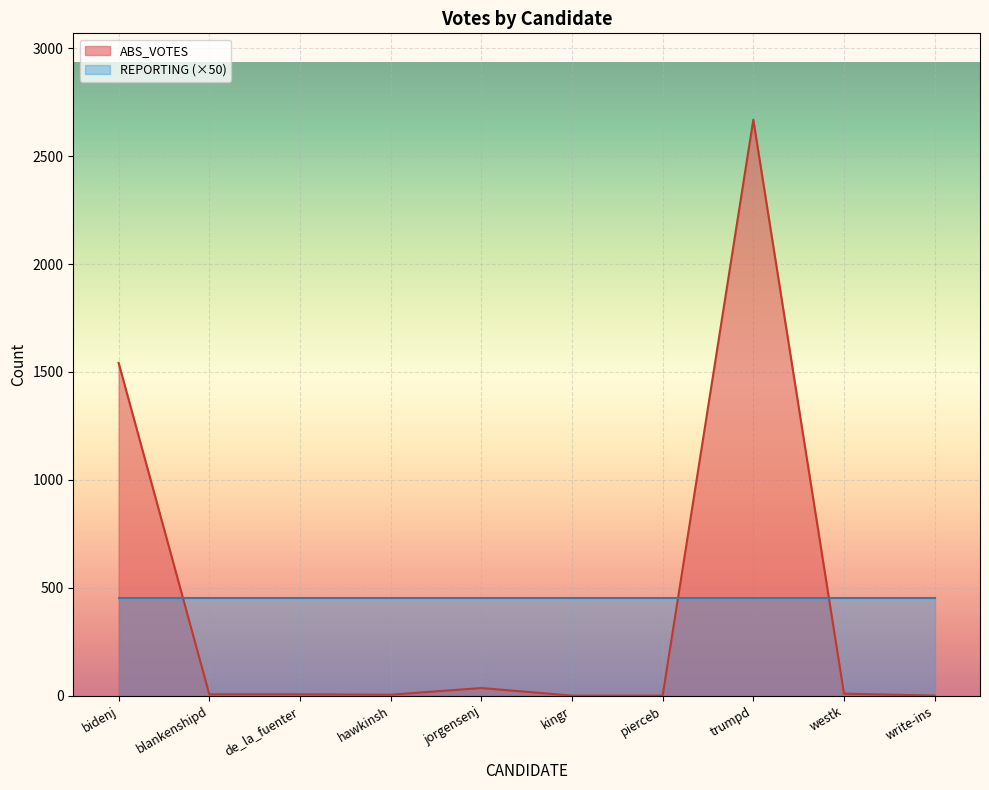

What is the label of the 2nd point from the right?

westk